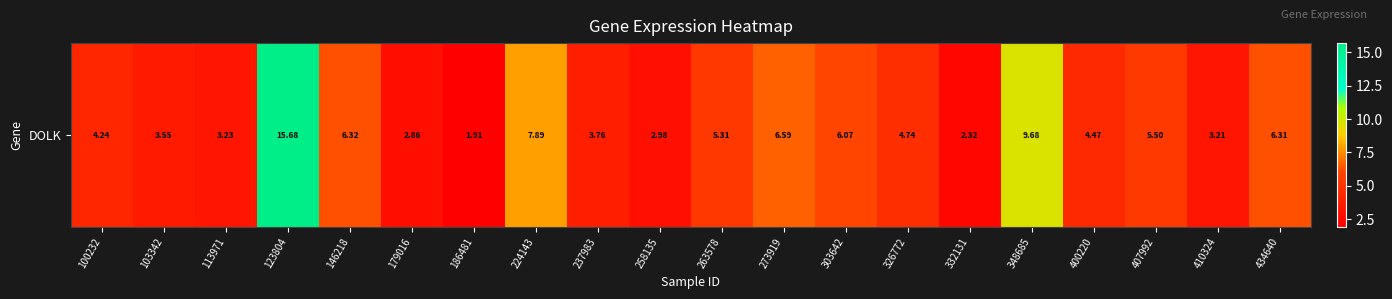

Which category has the highest value across all series?

123804